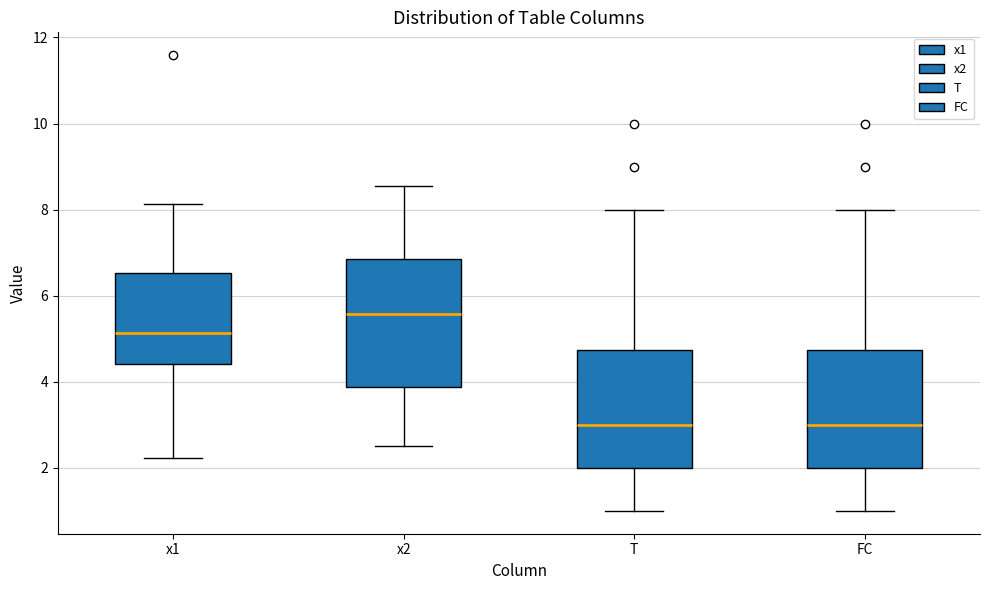

Which box is the tallest, from its lower edge to its upper edge?

x2